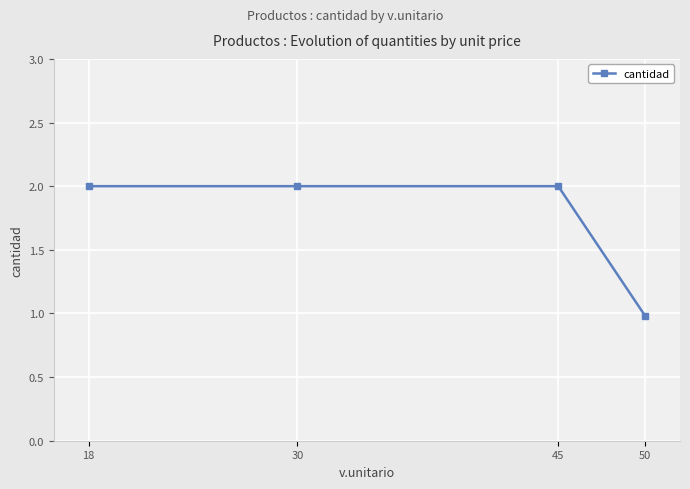

Reading left to right, list all the values displayed in this chart.

18=2.0	30=2.0	45=2.0	50=1.0